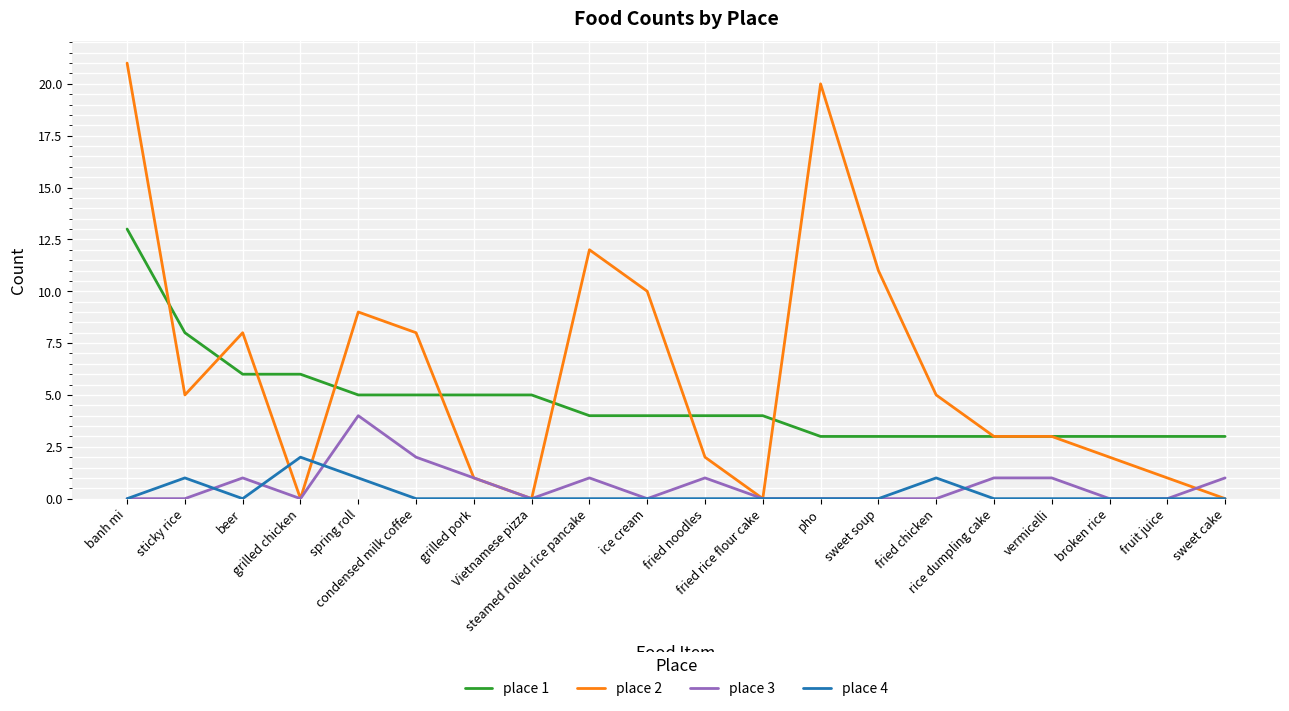

What is the greatest value displayed?

21